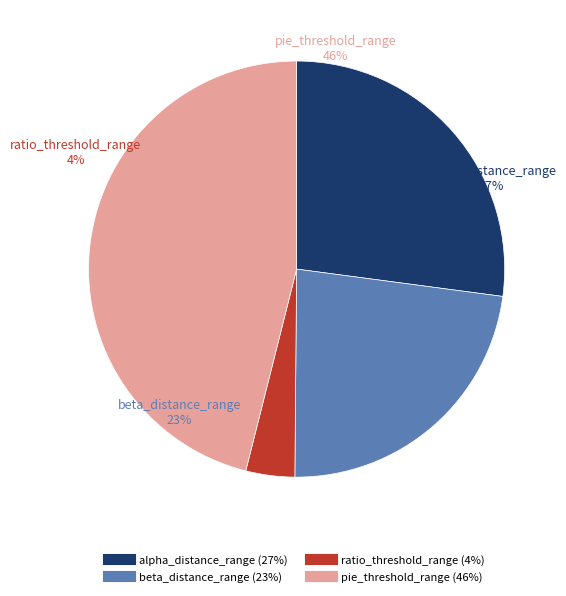

To the nearest percent, what percentage of the pie is beta_distance_range?

23%